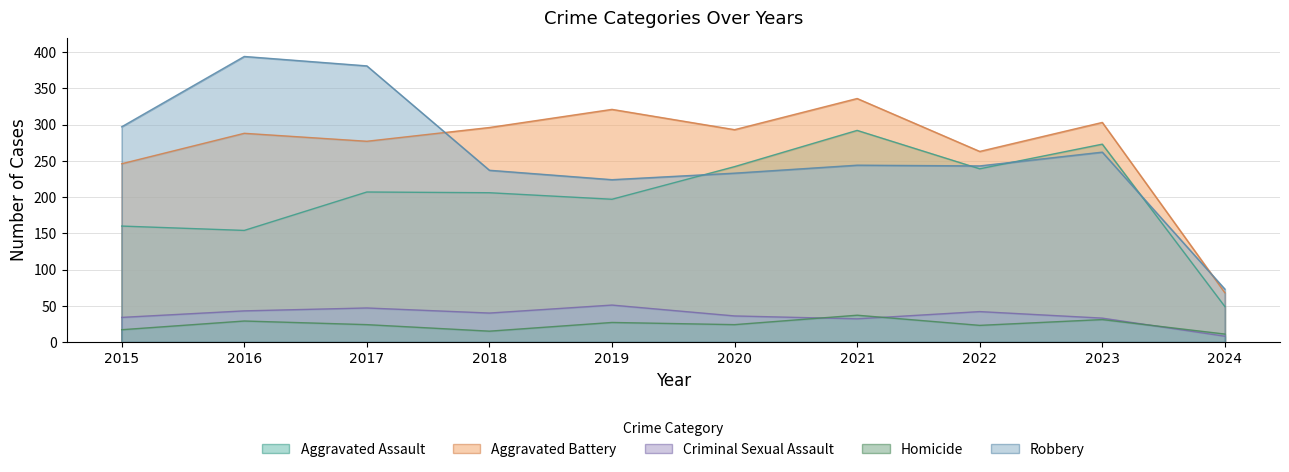

True or false: Homicide and Robbery intersect in this chart.

False